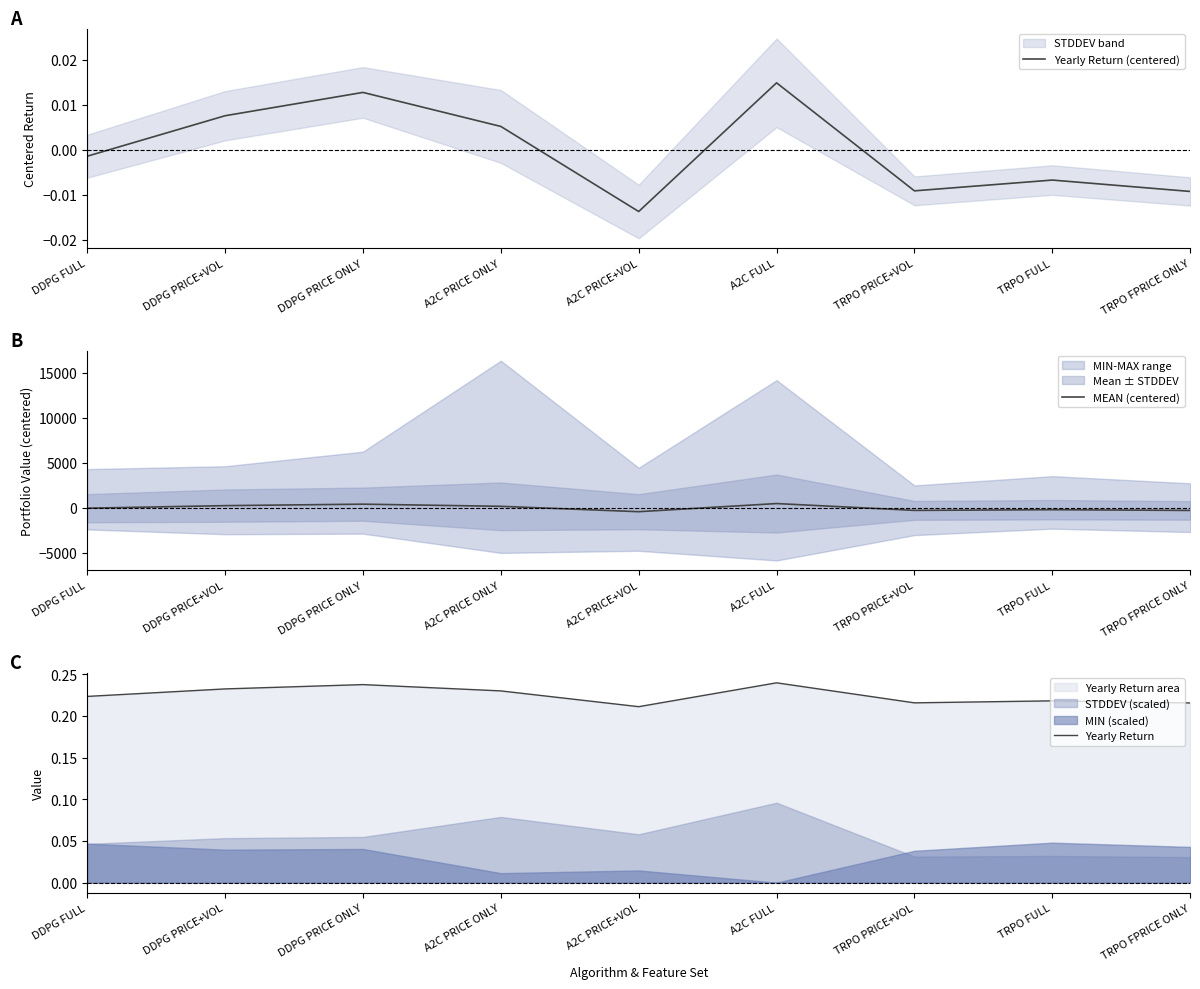

Is the value of MEAN (centered) at A2C PRICE+VOL greater than the value of Yearly Return (centered) at DDPG PRICE ONLY?

No